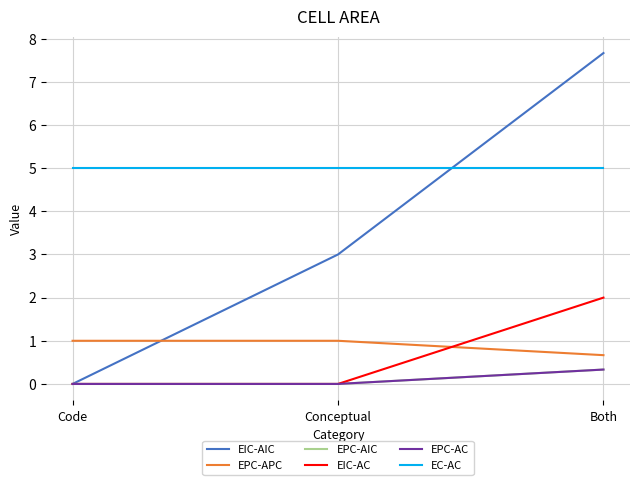

Is this an area chart (filled region under the line)?

No